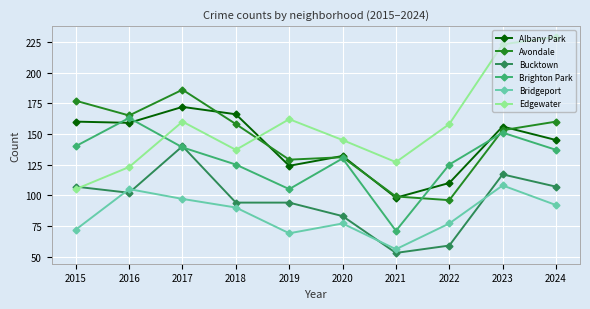

At which category is the sum across all series the highest?

2023